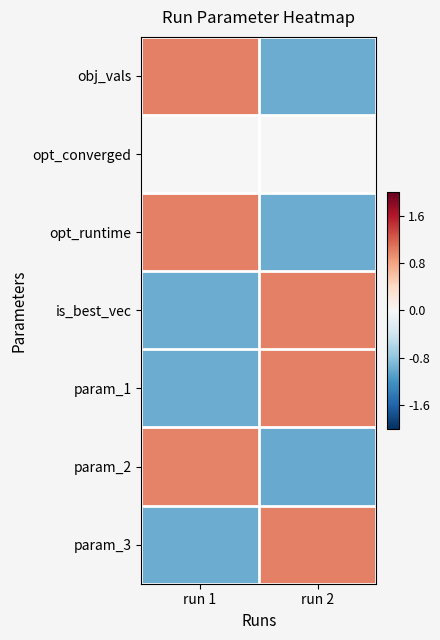

Reading left to right, transcribe all the data shown in this chart.

obj_vals: run 1=1.0	run 2=-1.0
opt_converged: run 1=0.0	run 2=0.0
opt_runtime: run 1=1.0	run 2=-1.0
is_best_vec: run 1=-1.0	run 2=1.0
param_1: run 1=-1.0	run 2=1.0
param_2: run 1=1.0	run 2=-1.0
param_3: run 1=-1.0	run 2=1.0